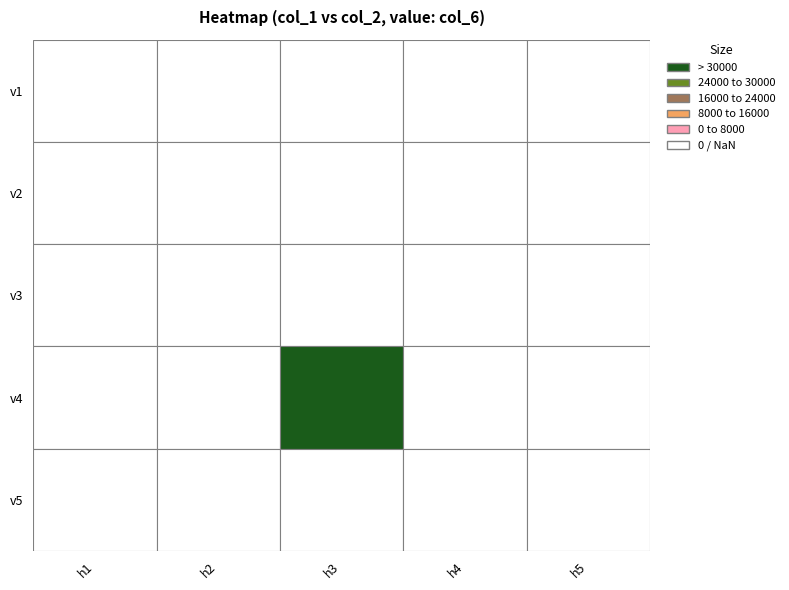

At how many categories does at least one series exceed 33804?

1